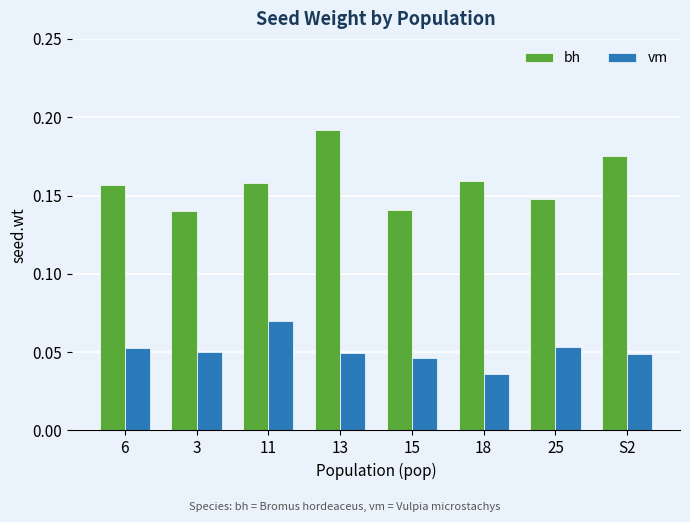

Is the value of bh at 18 greater than the value of vm at S2?

Yes